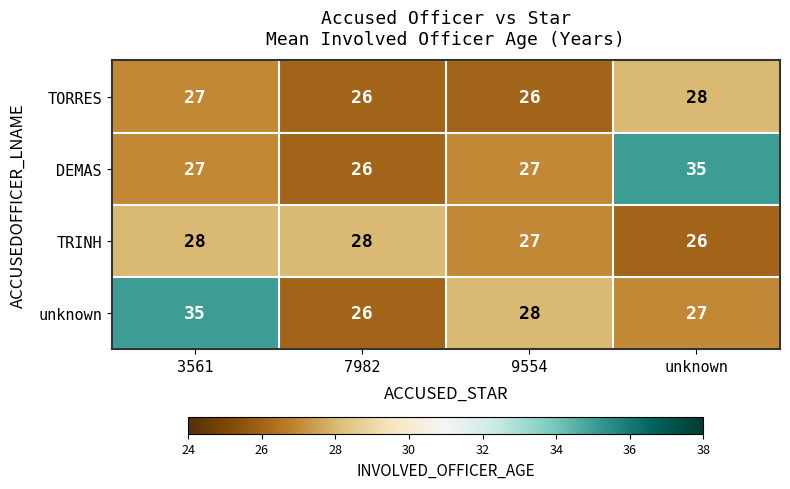

What is the approximate value of DEMAS at unknown?

35